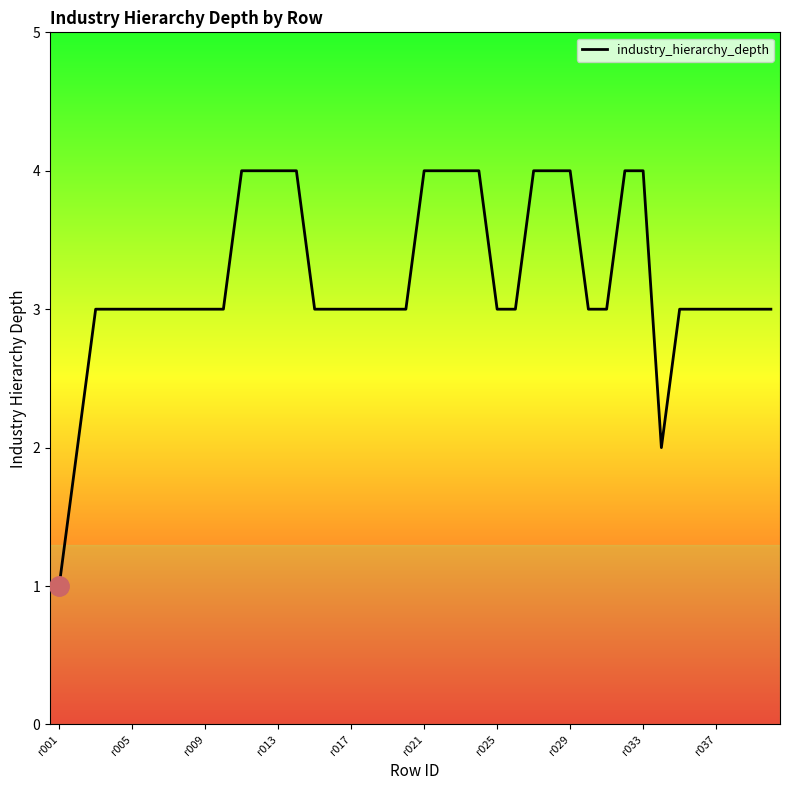

What is the difference between the maximum and minimum values?

3